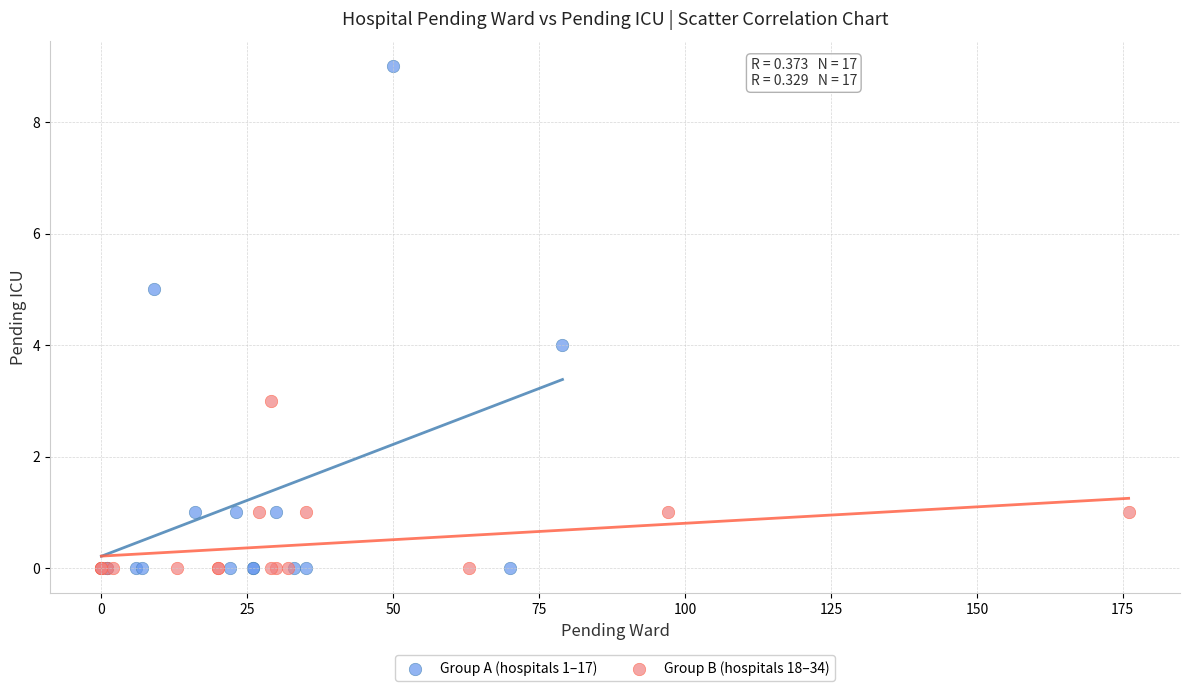

Which series contains the highest Y value?

Group A (hospitals 1–17)